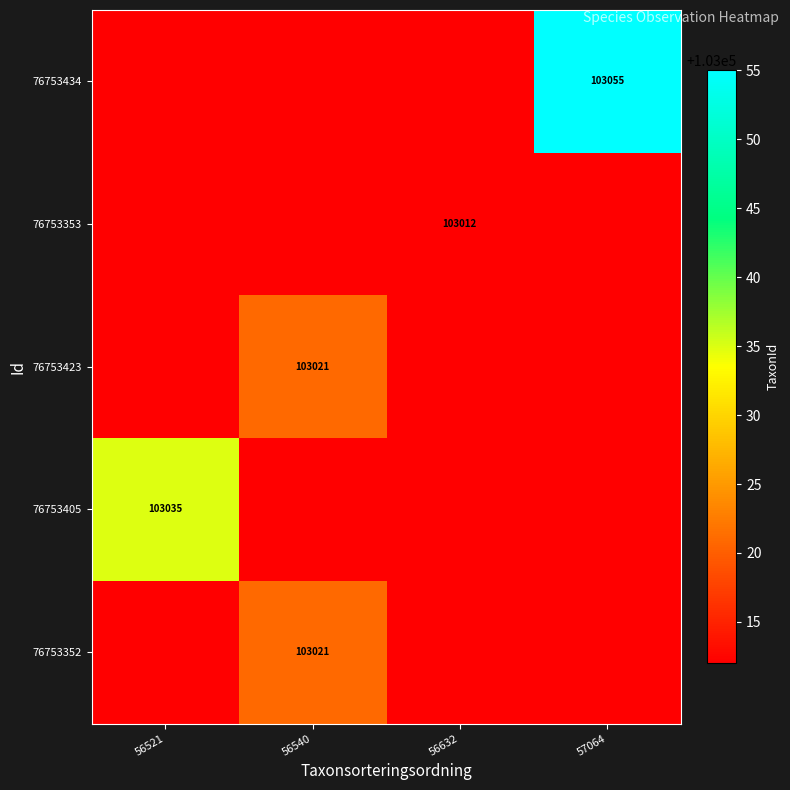

What is the spread (max minus min) of values at 57064?

43